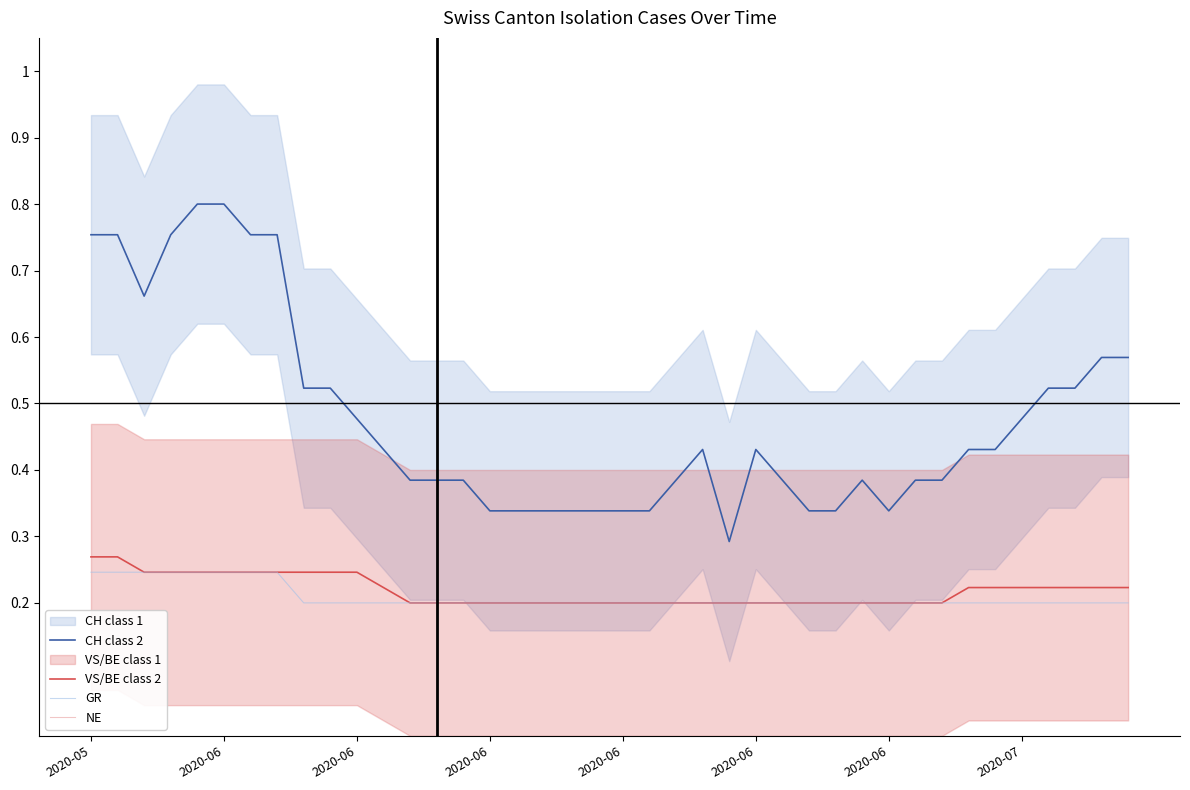

At 33, list the series in order from smallest to largest.

GR, VS/BE class 2, CH class 2, NE